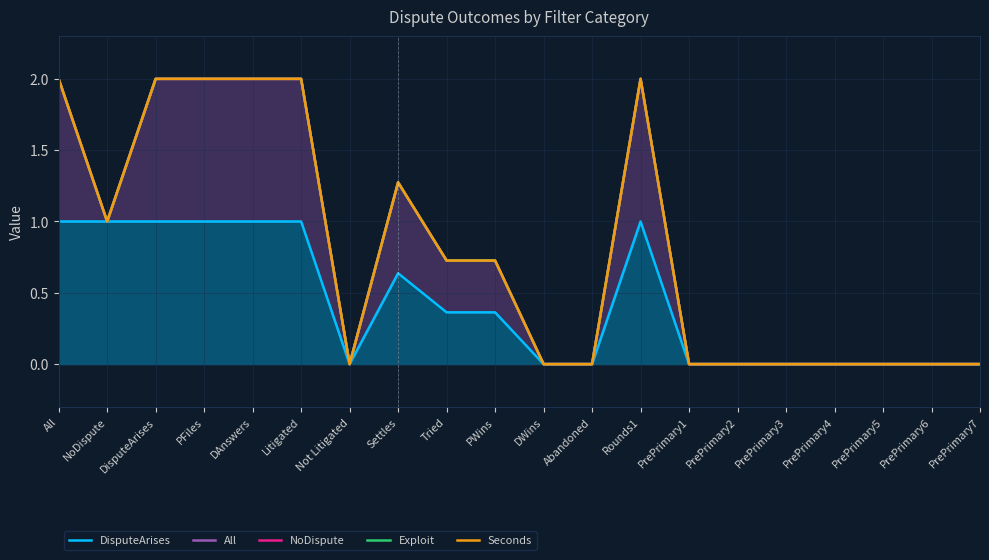

True or false: All and Exploit cross at least once.

False